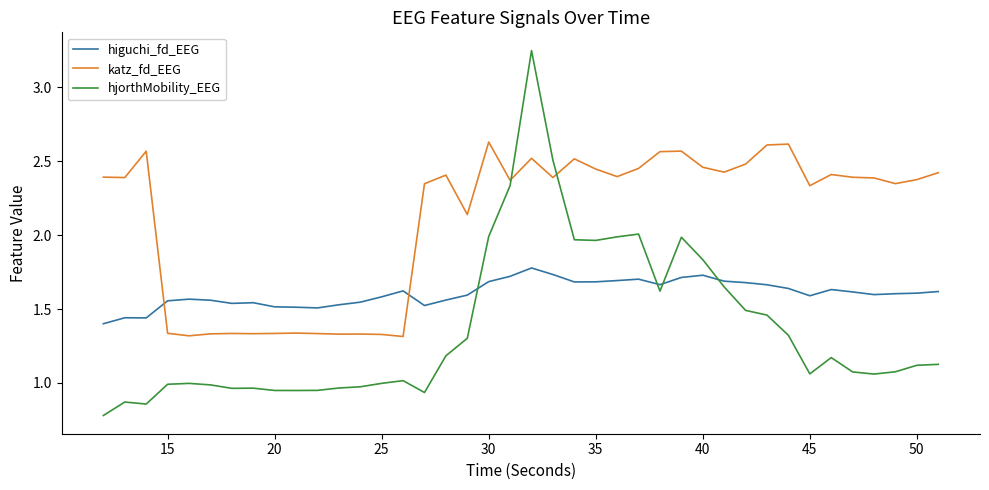

Rank the series by their average value, from highest to lowest.

katz_fd_EEG, higuchi_fd_EEG, hjorthMobility_EEG